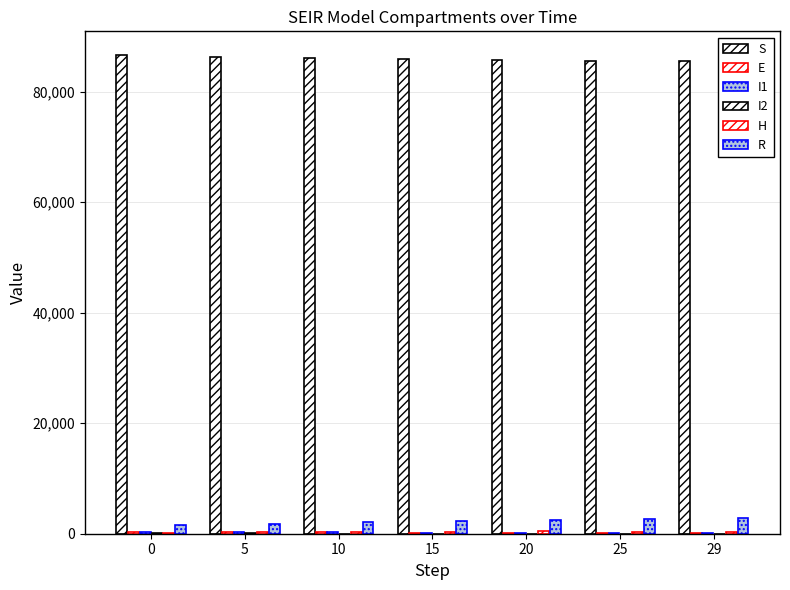

What is the difference between the second highest and second lowest values in the R series?

886.5